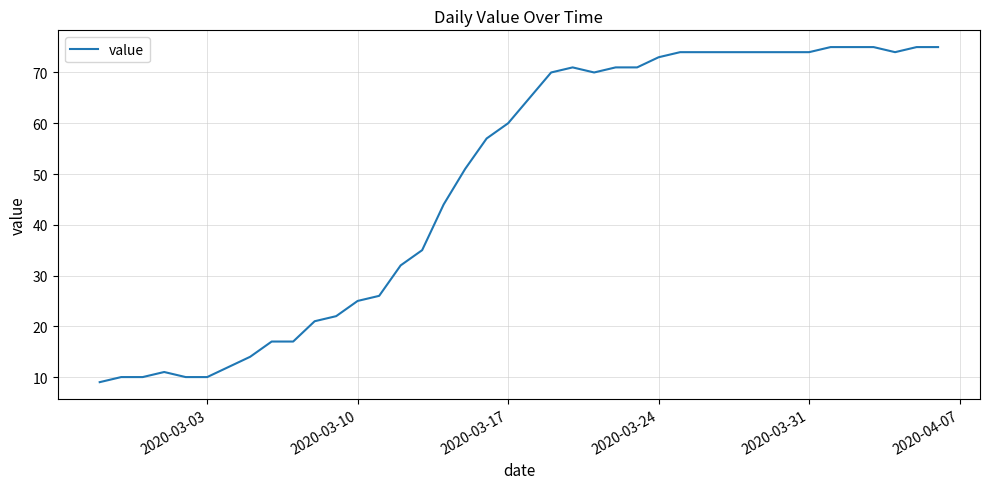

What is the greatest value displayed?

75